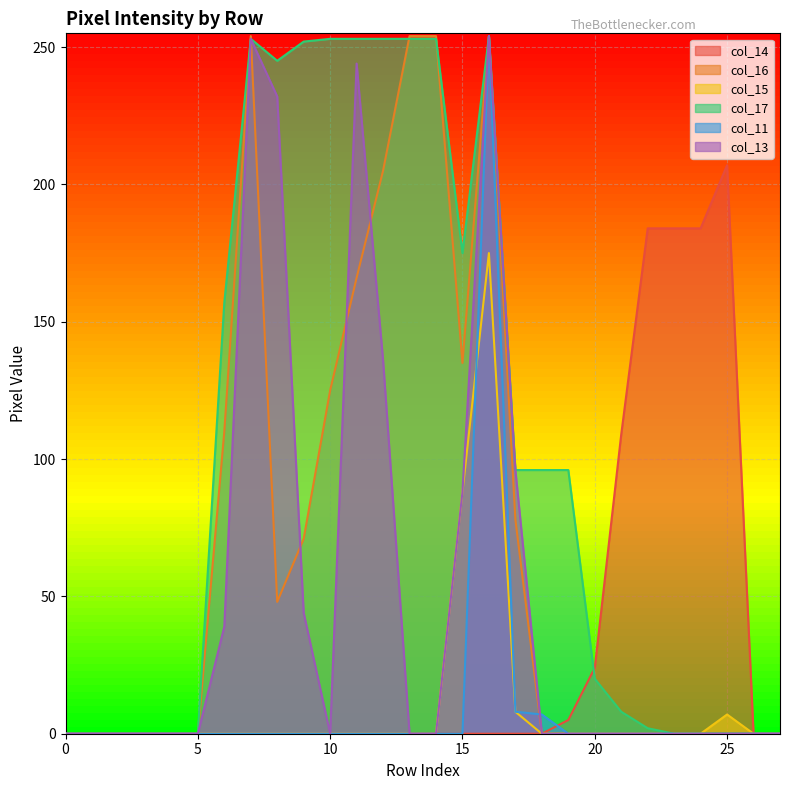

Which series has the largest range (max minus min)?

col_16